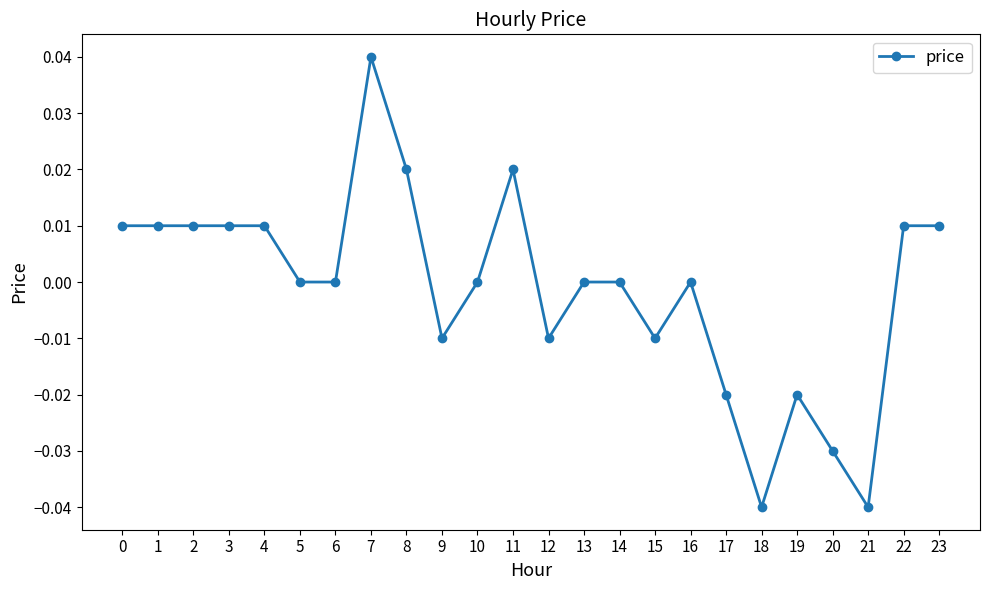

The value at 7 is 0.0. True or false?

True